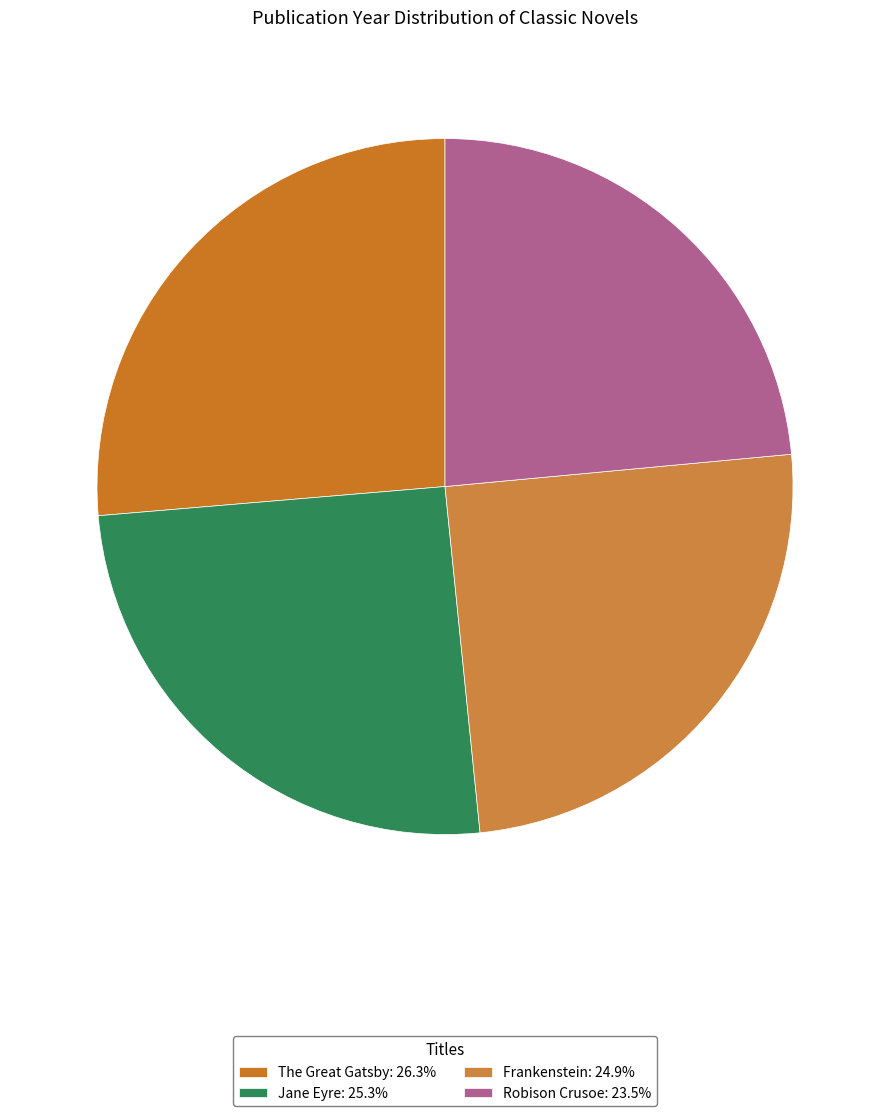

What is the smallest slice in the pie chart?

Robison Crusoe